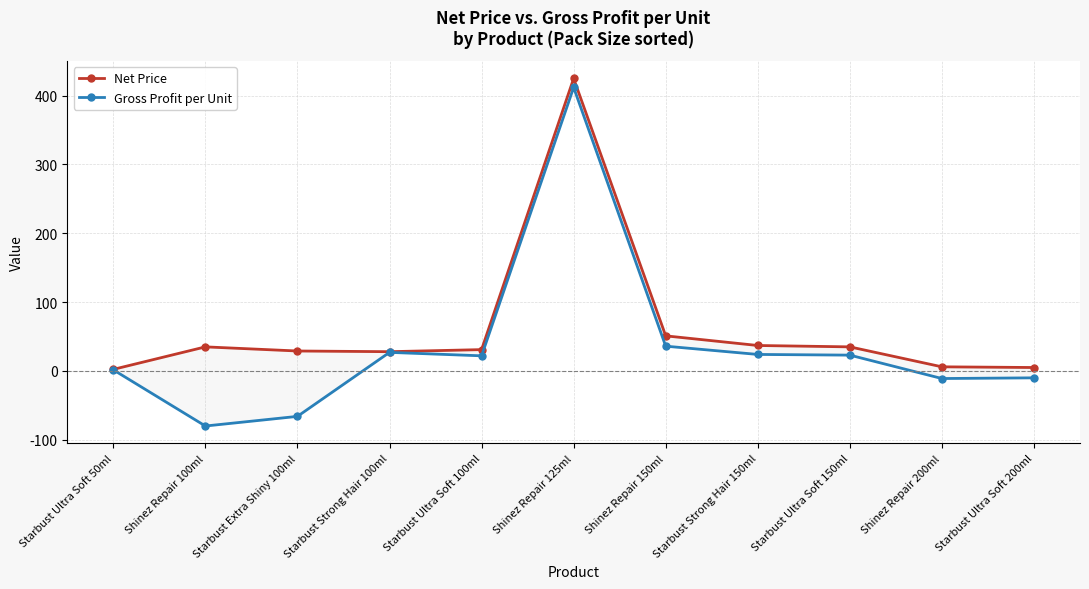

What is the label of the 3rd point from the right?

Starbust Ultra Soft 150ml